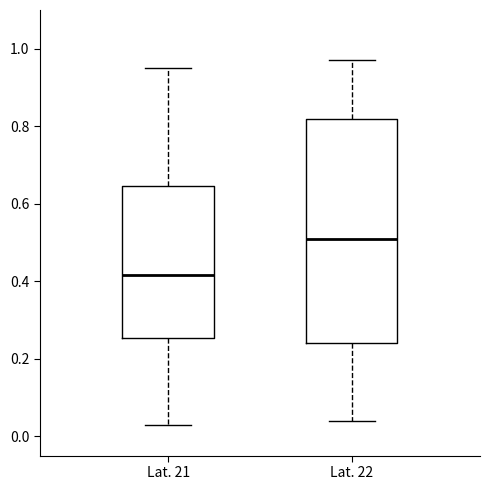

Where does the lower whisker of the box for Lat. 22 end on the y-axis? The values are not printed on the chart, so give them approximately, as read against the axis.

0.04